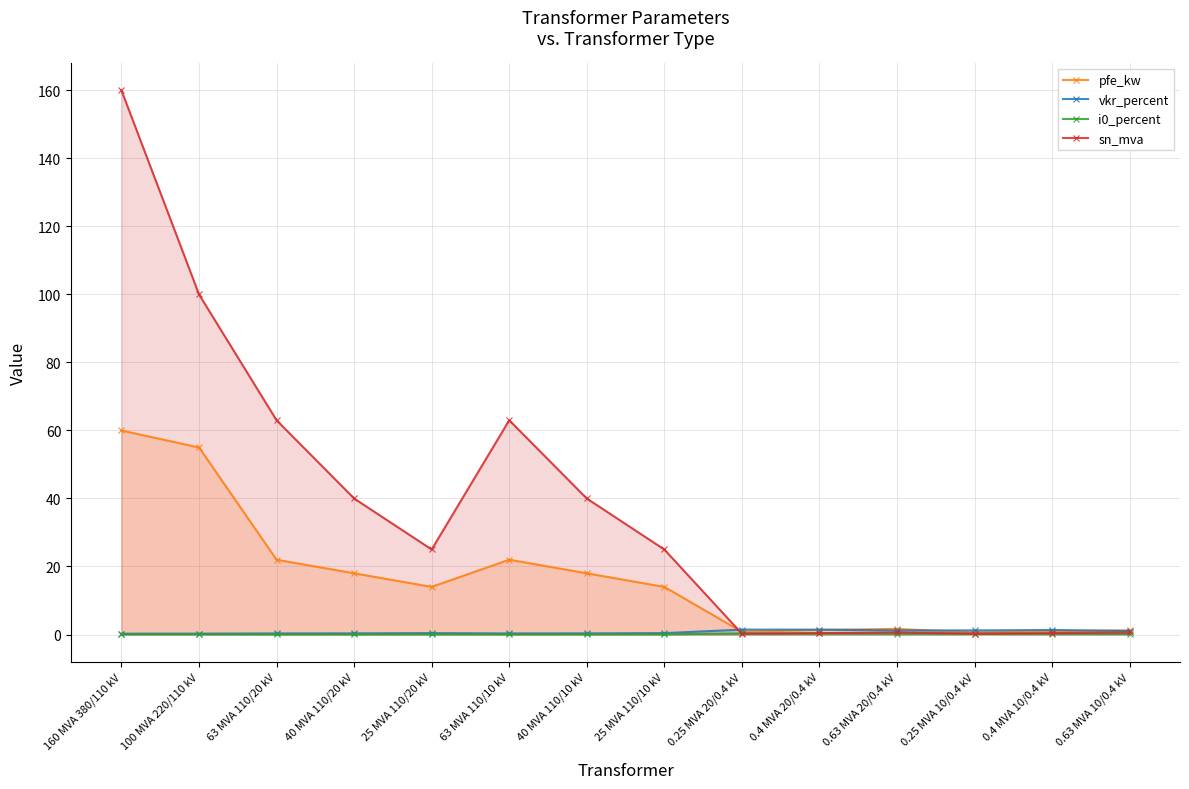

True or false: sn_mva has a value of 89.2 at 63 MVA 110/20 kV.

False